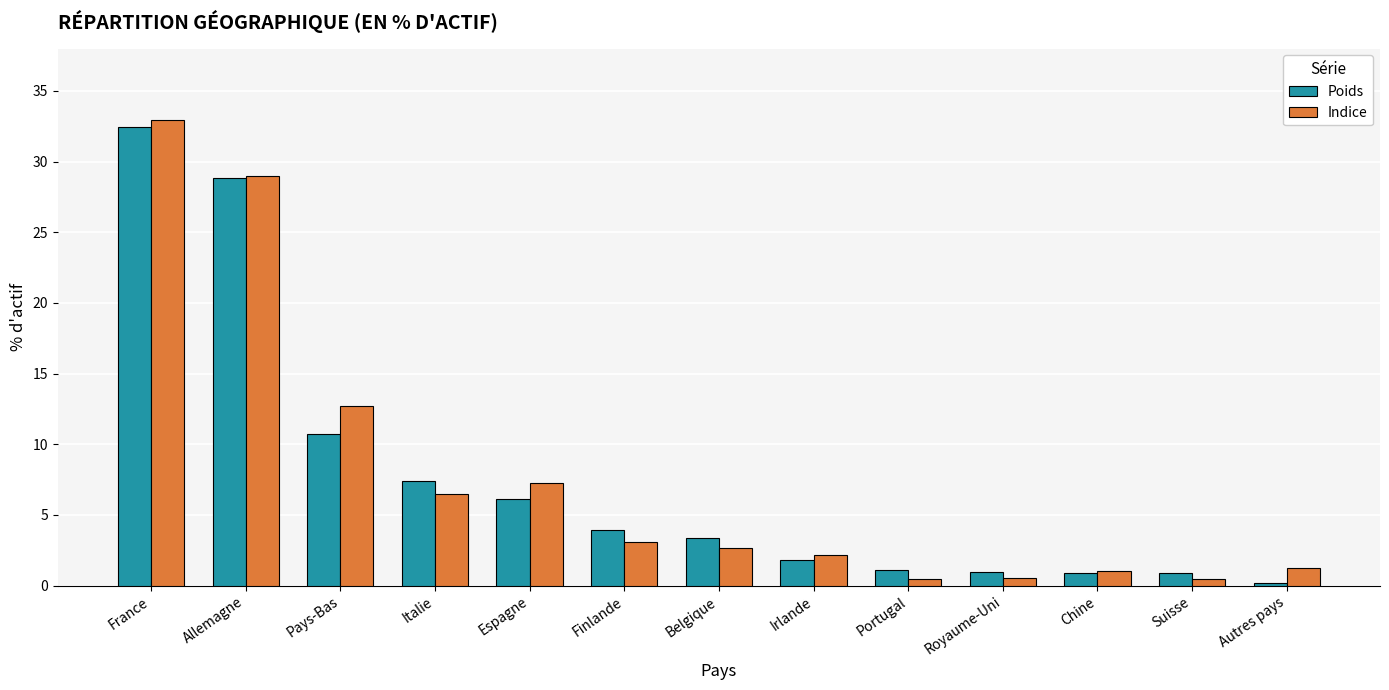

Rank the series at Pays-Bas from highest to lowest value.

Indice, Poids